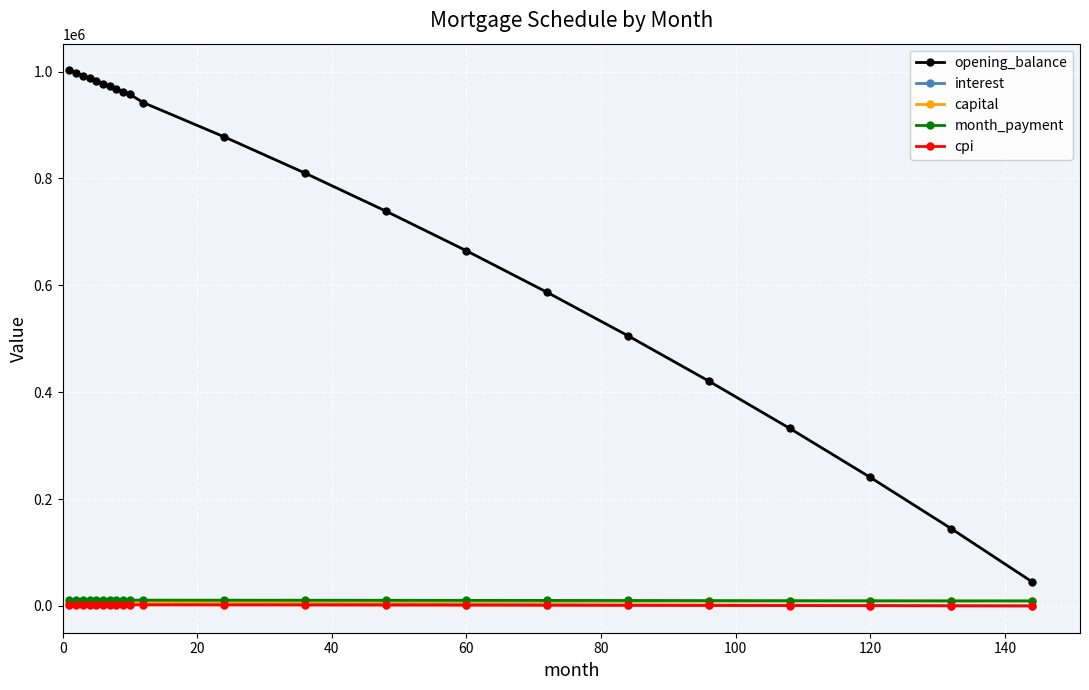

What is the difference between the second highest and minimum values in the capital series?

2158.7